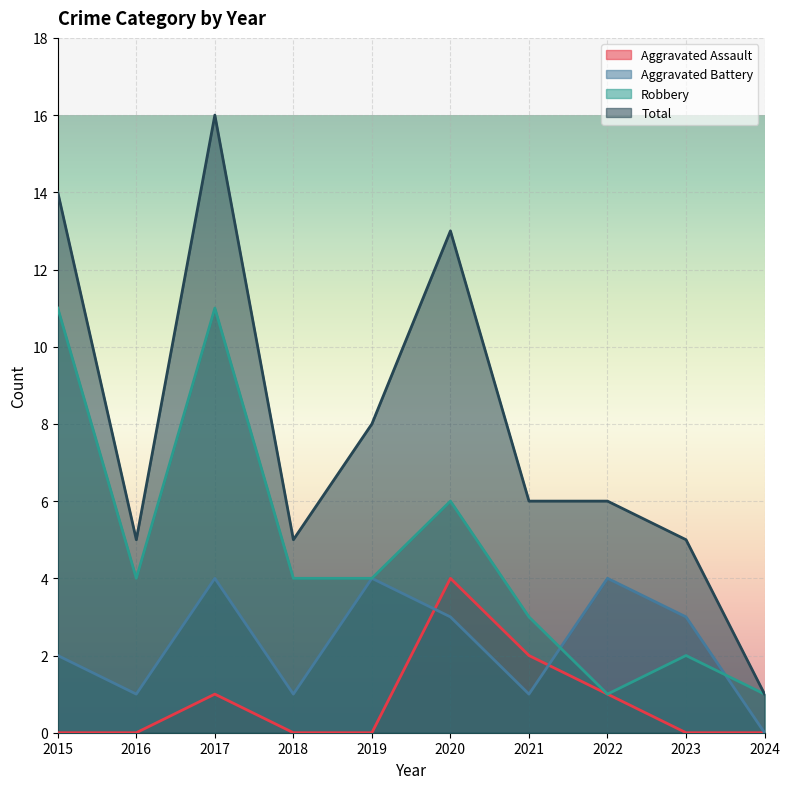

What is the average value of the Robbery series?

5